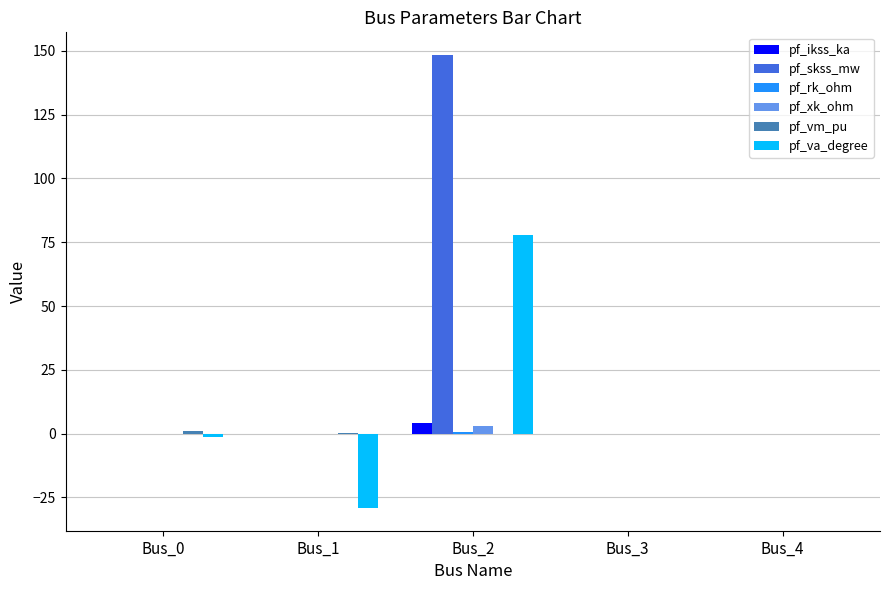

What is the maximum value for pf_ikss_ka?

4.3